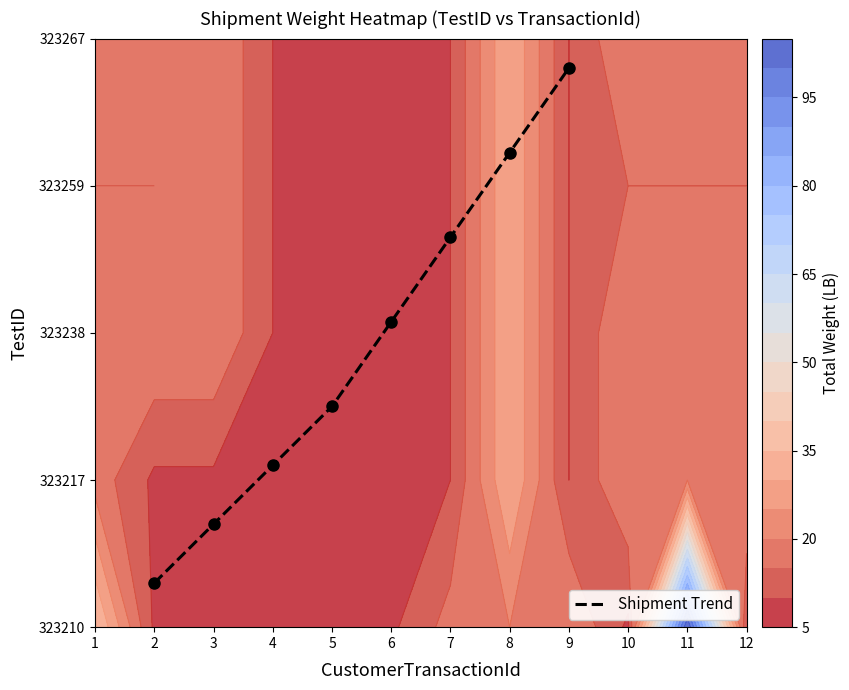

Is it true that the value at 5 is 0.7?

False